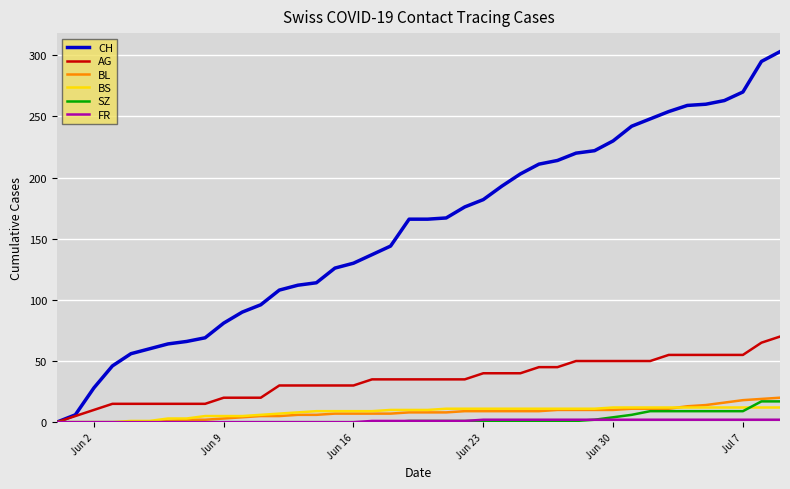

Which series has the largest total across all categories?

CH